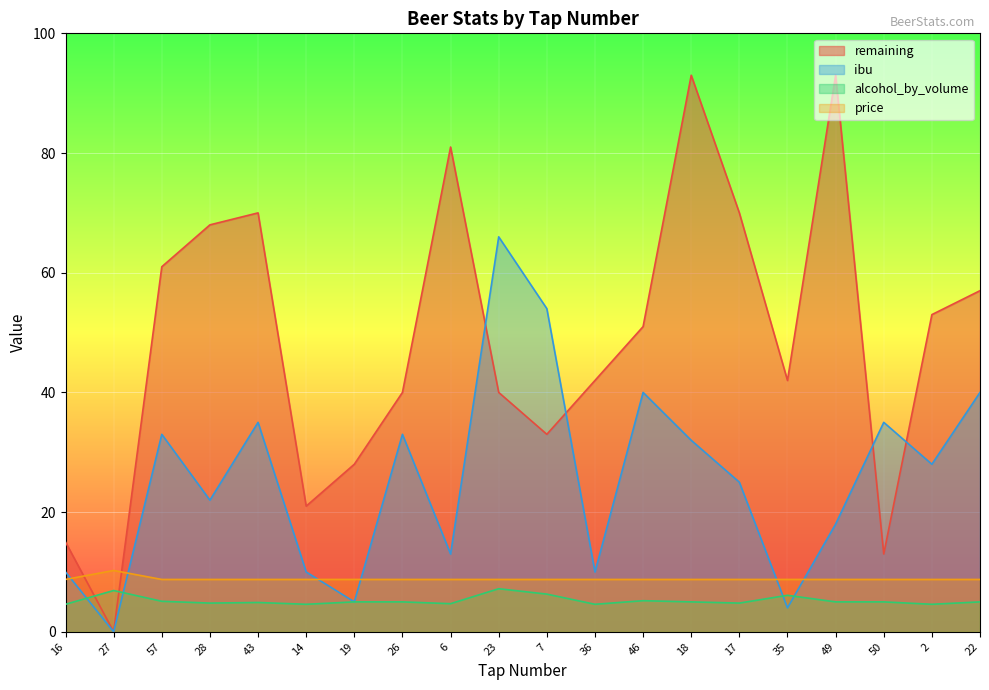

Which has a higher value, 2 or 17?

17